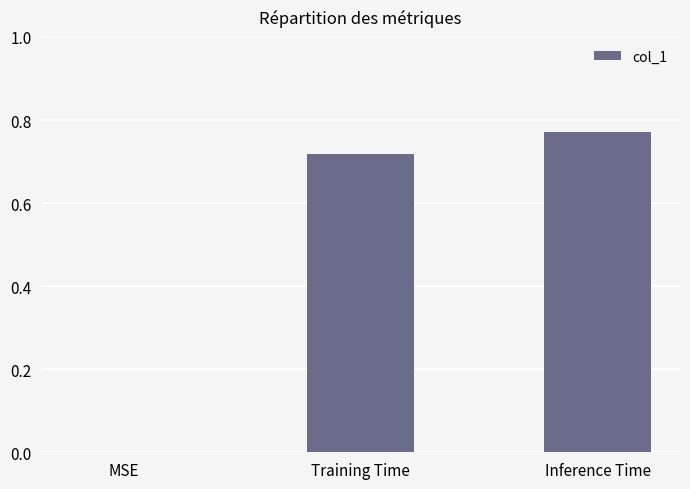

How many positive values are there?

2